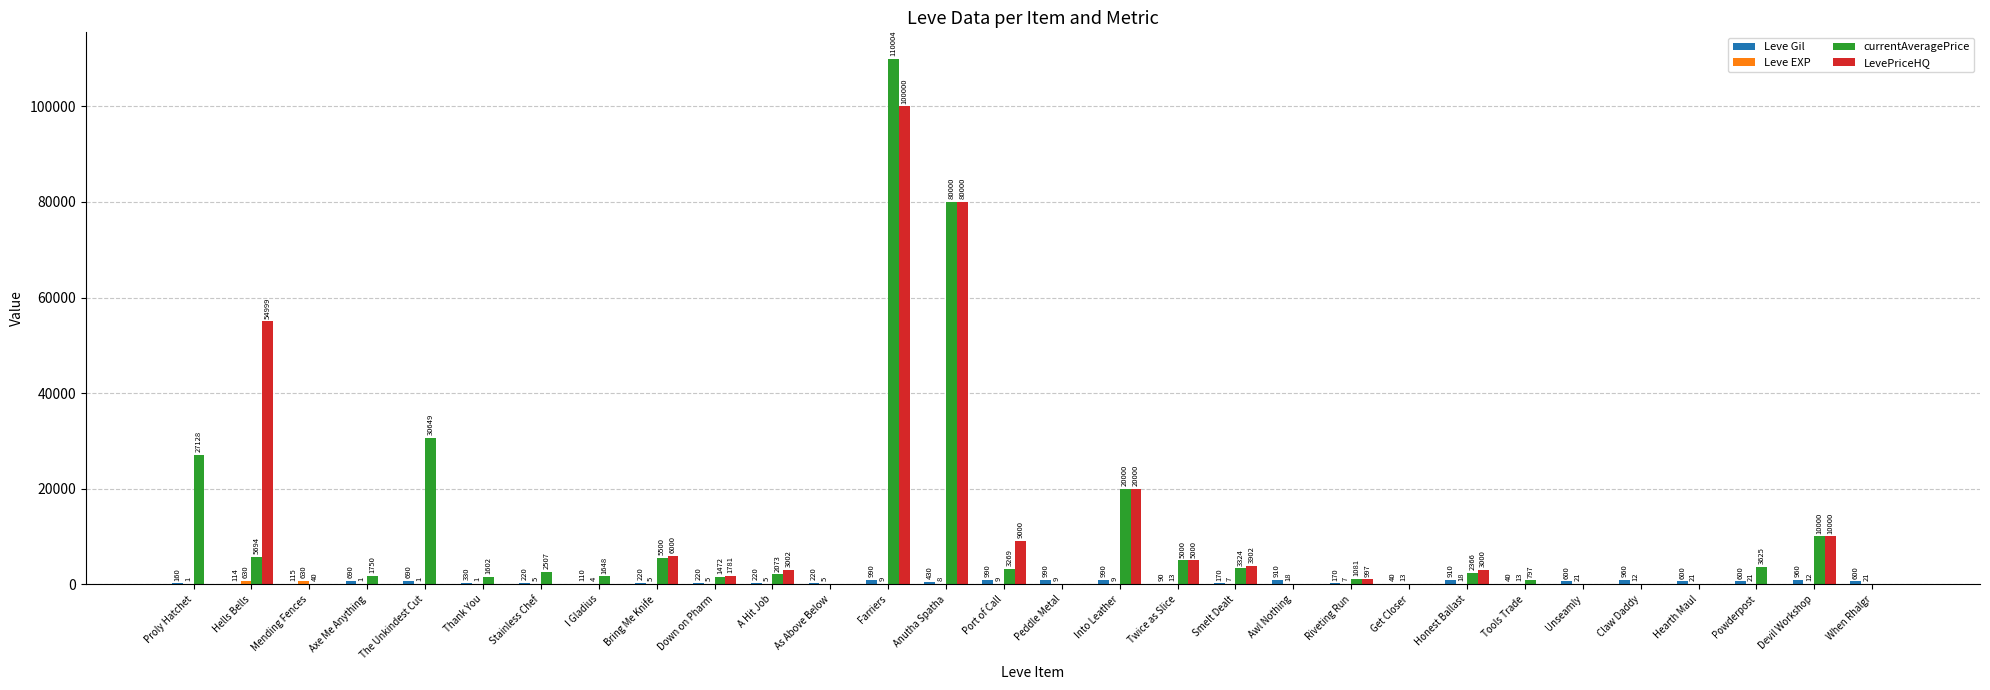

What is the spread (max minus min) of values at Devil Workshop?

9988